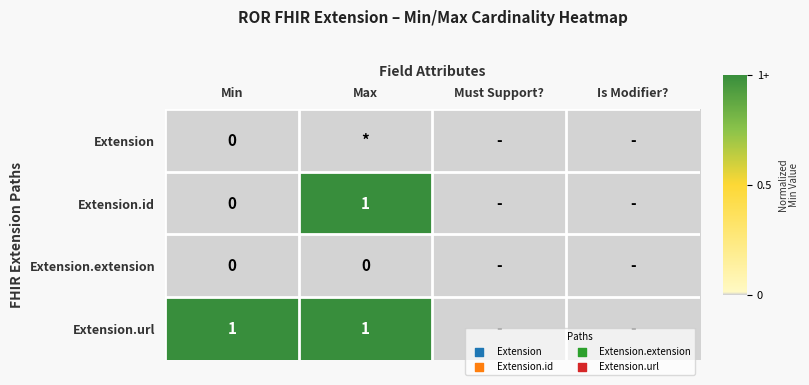

The value of Extension.id at Max is 1. True or false?

True